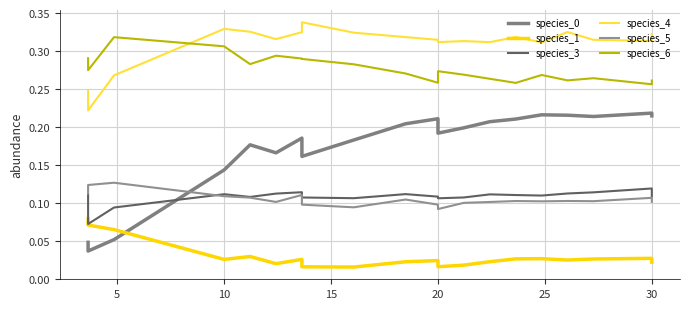

Count the species_1 values in the range 0 to 1.

20